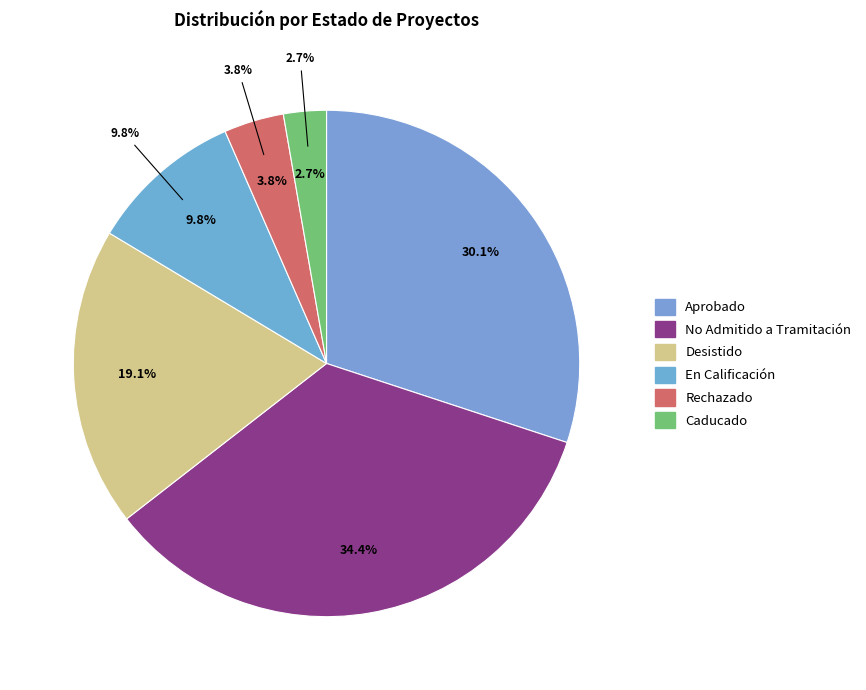

Does Rechazado represent more than half of the total?

No